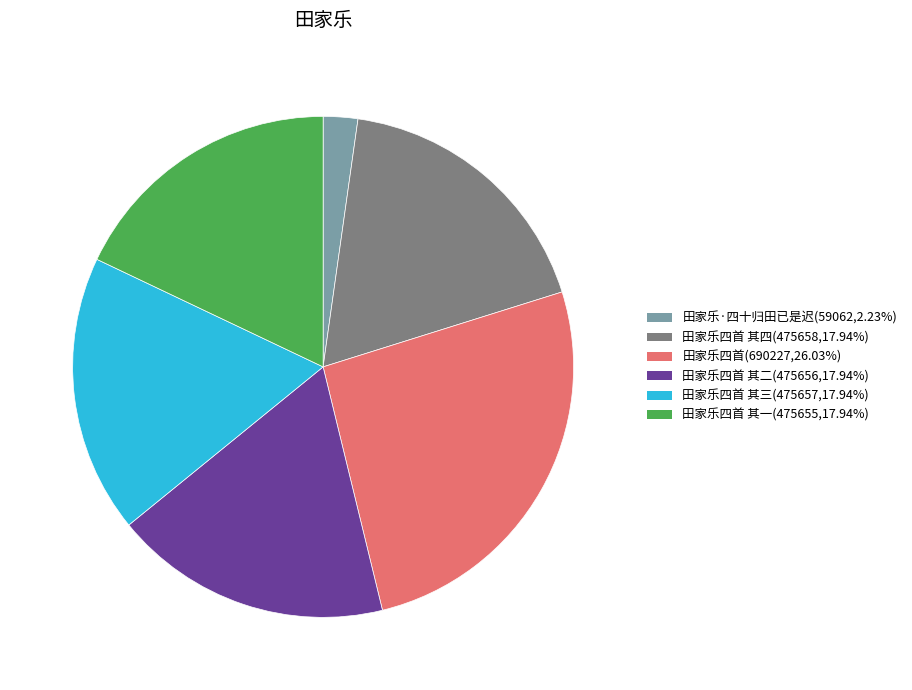

Is there a majority slice in this chart?

No